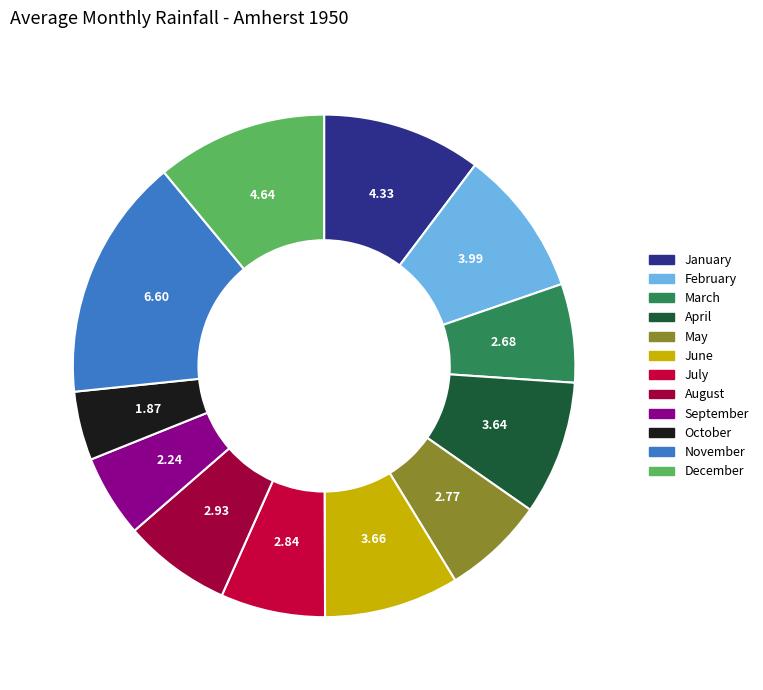

To the nearest percent, what is the difference between the April and December slice percentages?

2%